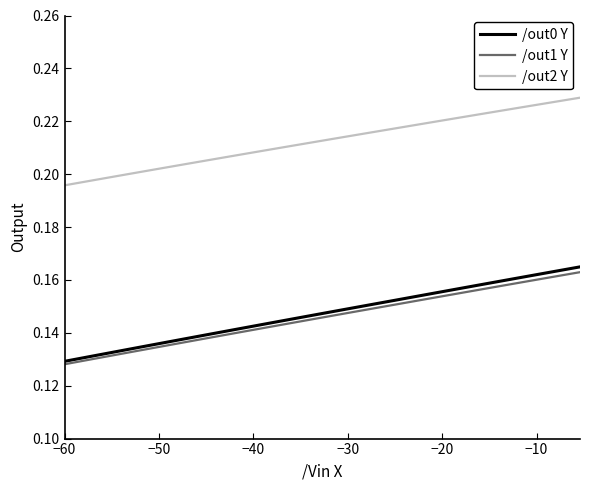

How many distinct data groups are displayed?

3